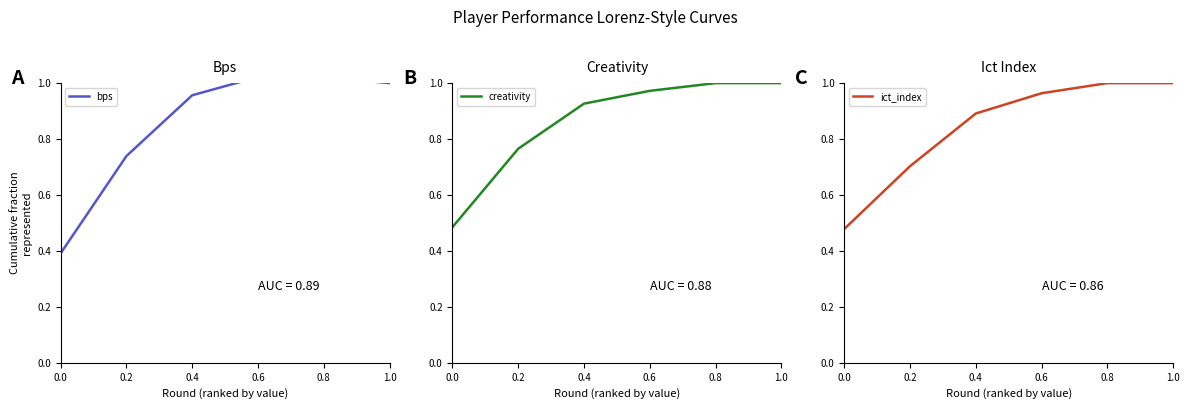

What is the sum of the ict_index values at 0.0 and 0.4?

1.4